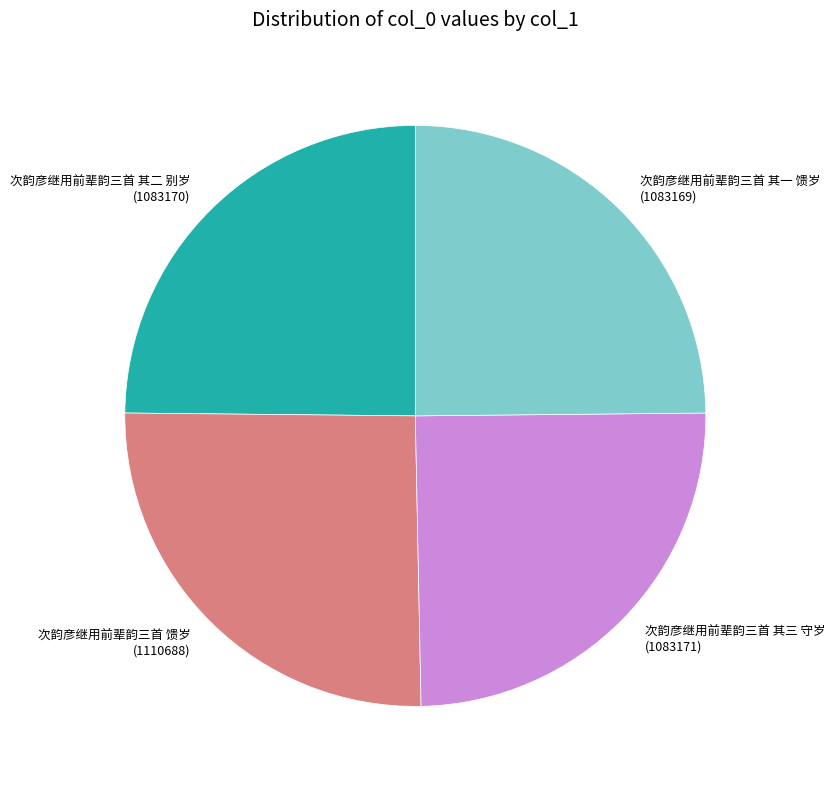

Is it true that 次韵彦继用前辈韵三首 其一 馈岁 (1083169) is 25% of the pie?

True